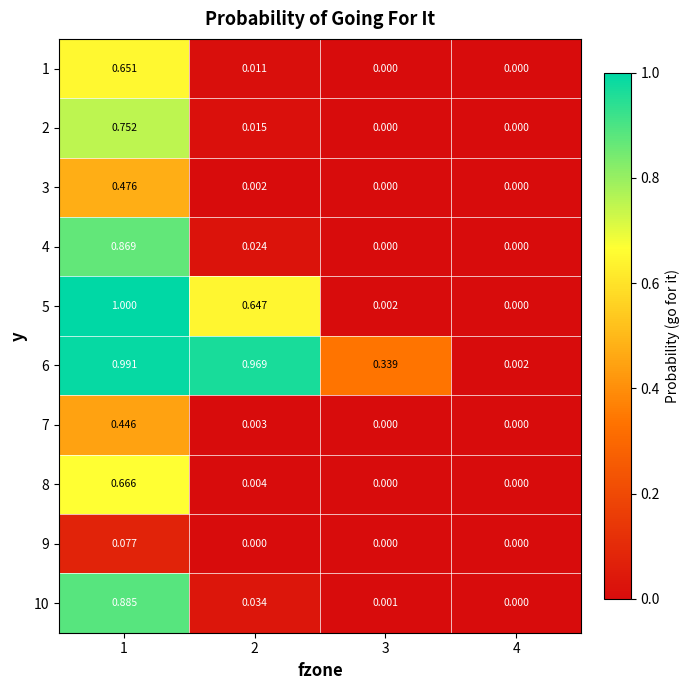

Which has a higher value, 3 or 2?

2